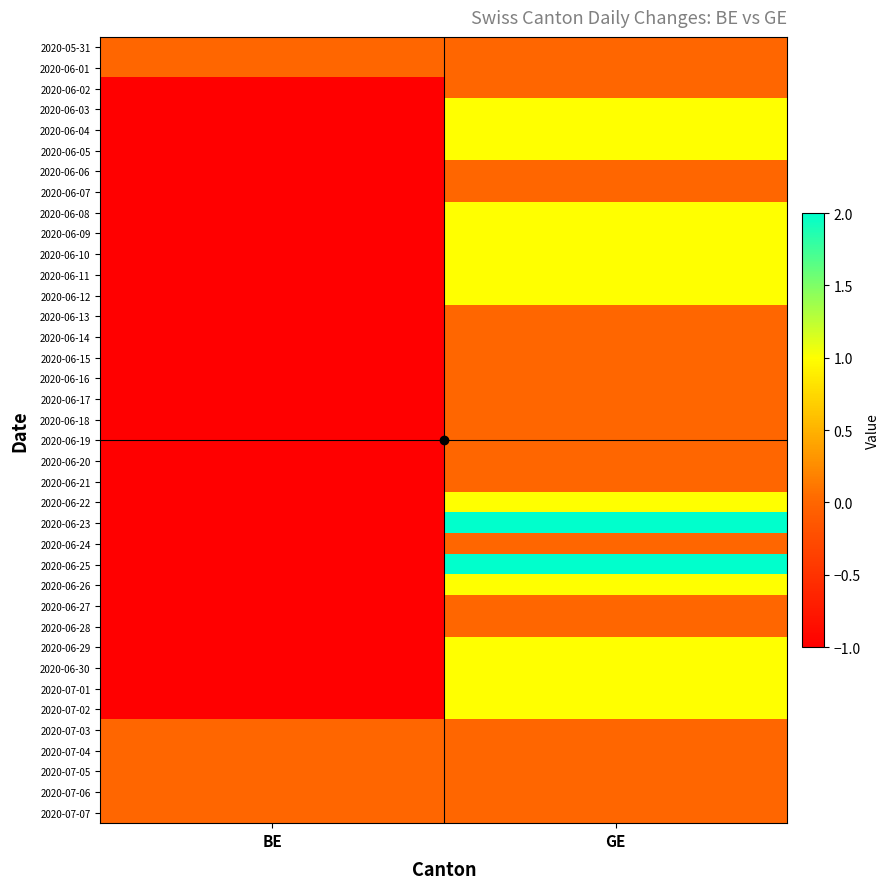

At BE, list the series in order from smallest to largest.

2020-06-02, 2020-06-03, 2020-06-04, 2020-06-05, 2020-06-06, 2020-06-07, 2020-06-08, 2020-06-09, 2020-06-10, 2020-06-11, 2020-06-12, 2020-06-13, 2020-06-14, 2020-06-15, 2020-06-16, 2020-06-17, 2020-06-18, 2020-06-19, 2020-06-20, 2020-06-21, 2020-06-22, 2020-06-23, 2020-06-24, 2020-06-25, 2020-06-26, 2020-06-27, 2020-06-28, 2020-06-29, 2020-06-30, 2020-07-01, 2020-07-02, 2020-05-31, 2020-06-01, 2020-07-03, 2020-07-04, 2020-07-05, 2020-07-06, 2020-07-07